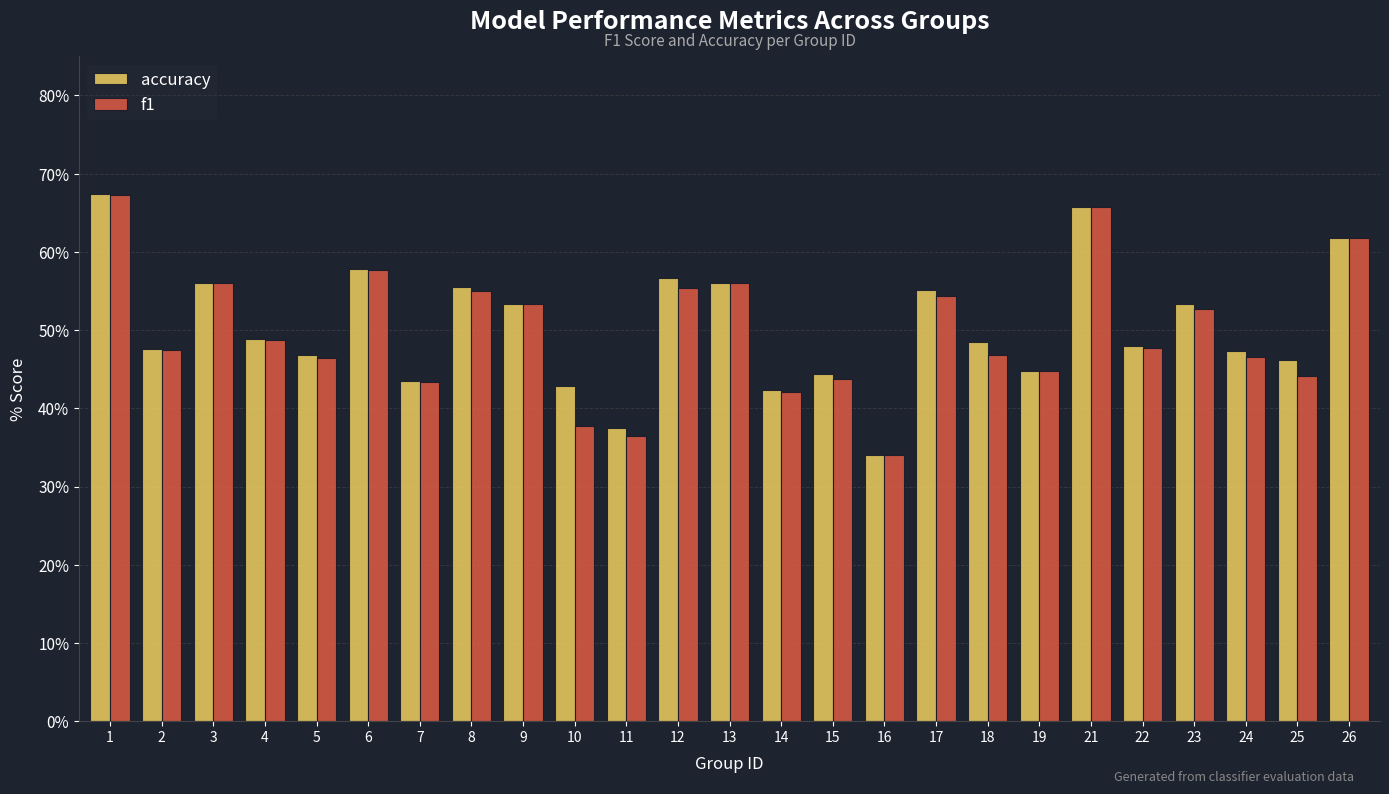

What are all the series names shown in the legend?

accuracy, f1